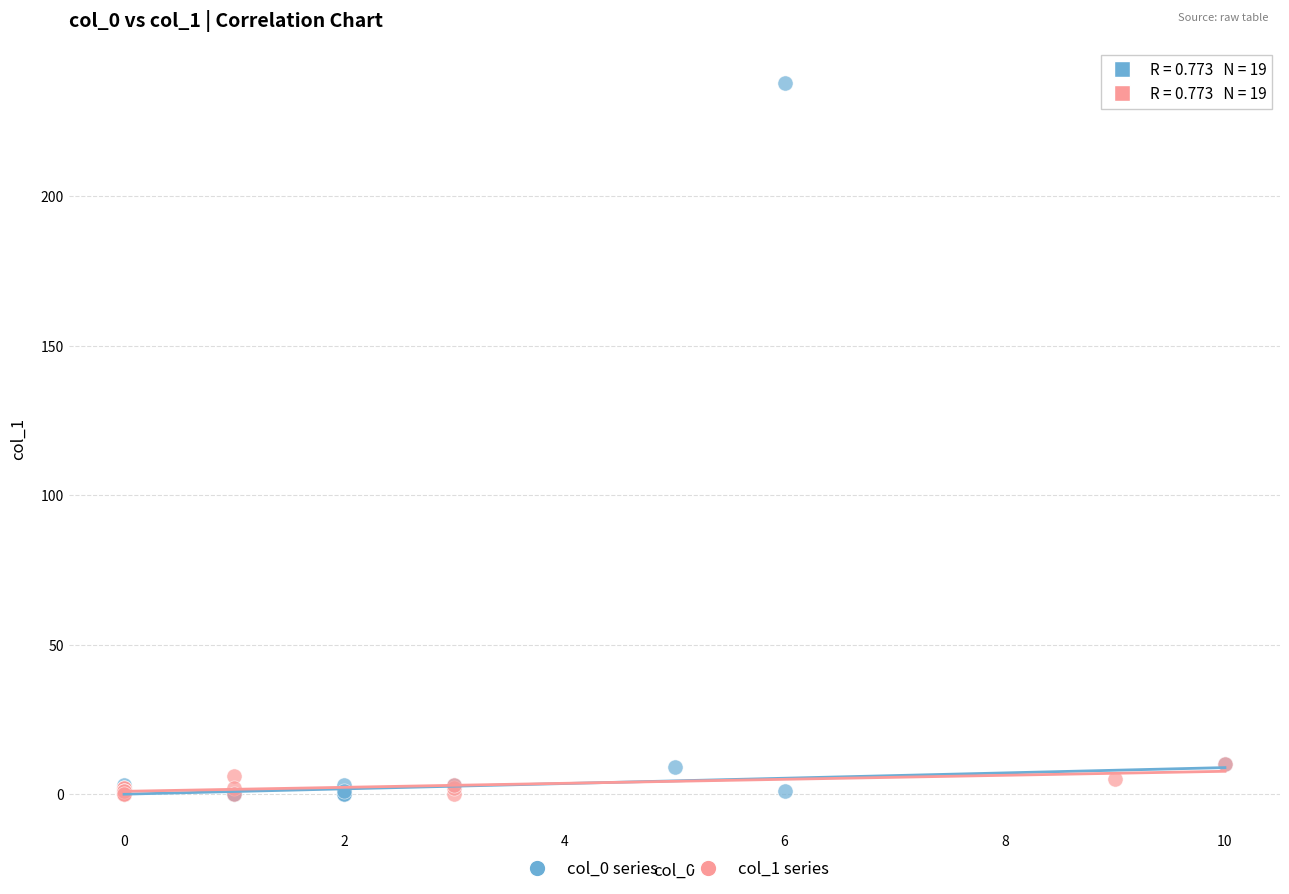

Which series reaches the maximum Y coordinate?

col_0 series